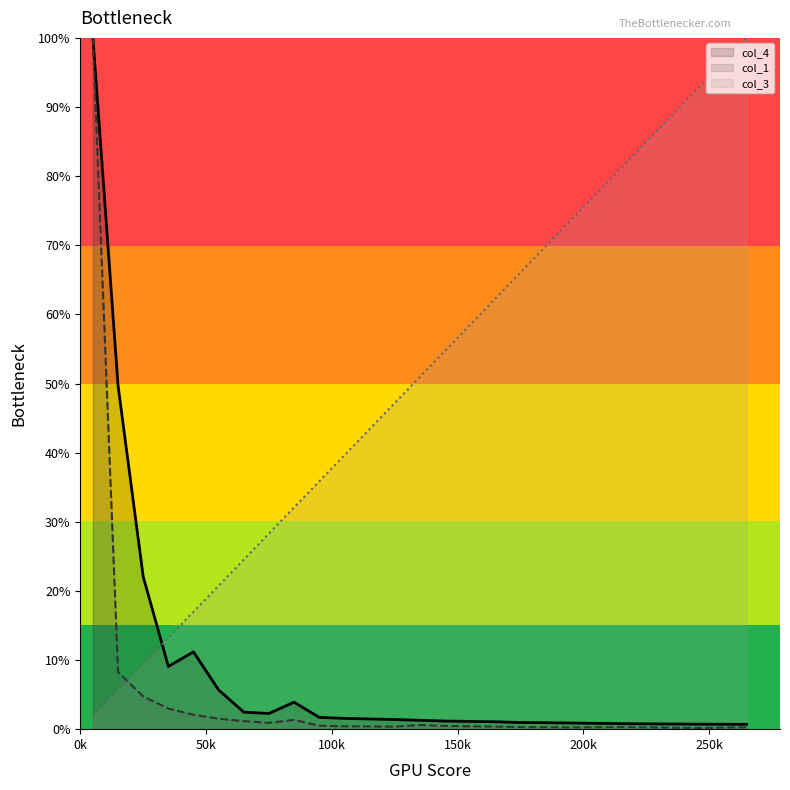

What is the difference between the highest and lowest values at 265000?

99.7